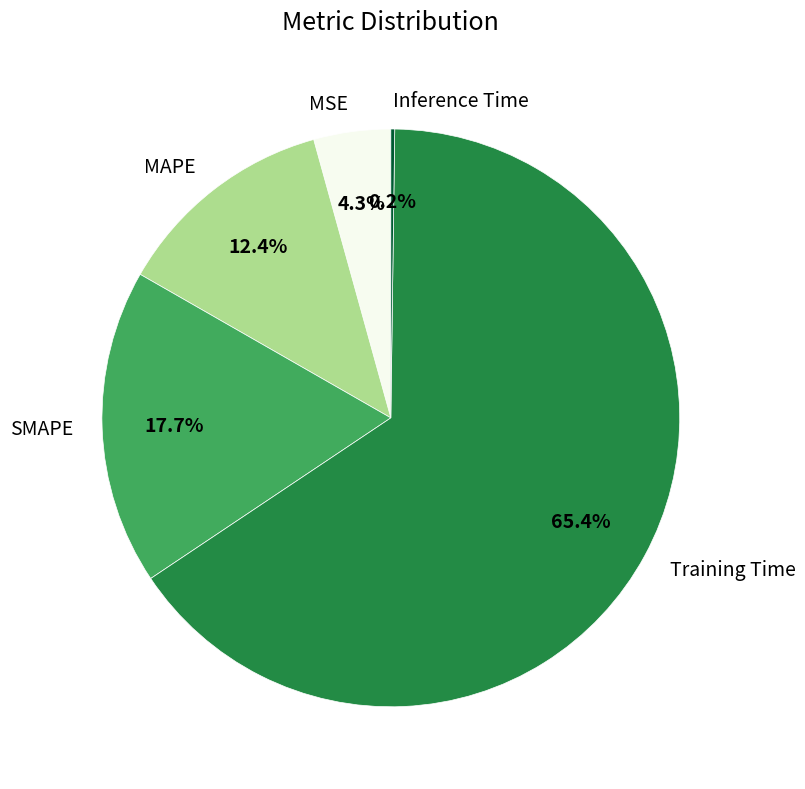

Which has a higher value, SMAPE or MAPE?

SMAPE